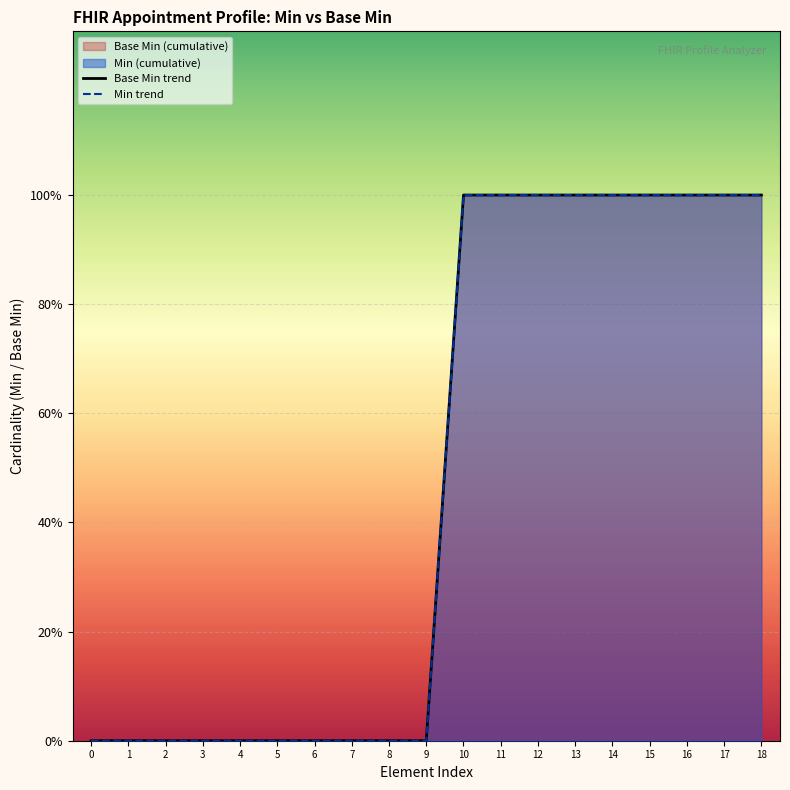

Reading right to left, extract all data points from this chart.

Base Min trend: 1	1	1	1	1	1	1	1	1	0	0	0	0	0	0	0	0	0	0
Min trend: 1	1	1	1	1	1	1	1	1	0	0	0	0	0	0	0	0	0	0